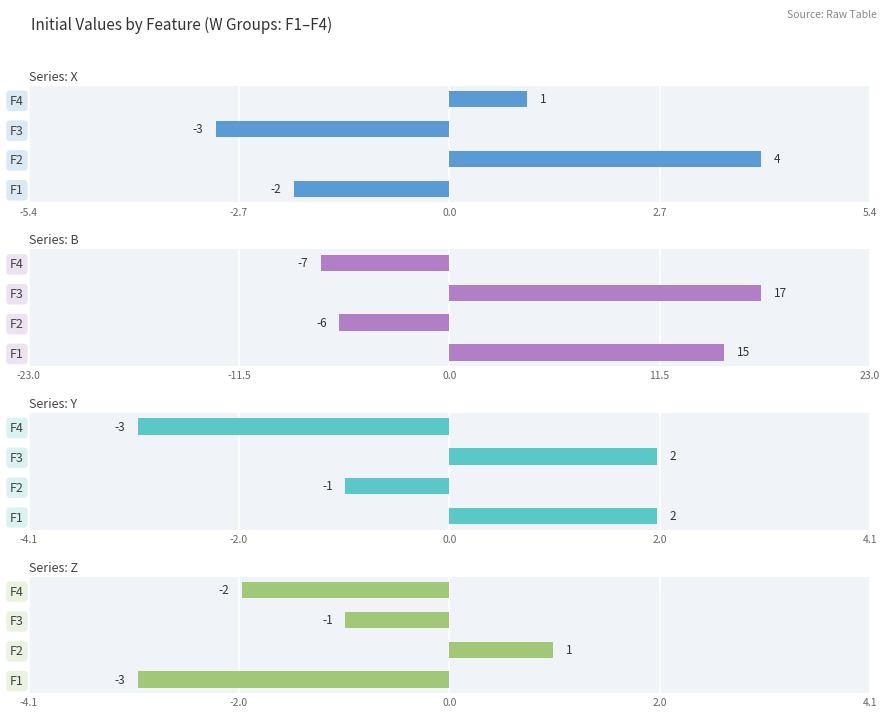

What is the value of the Y bar at the 2nd from the left?

-1